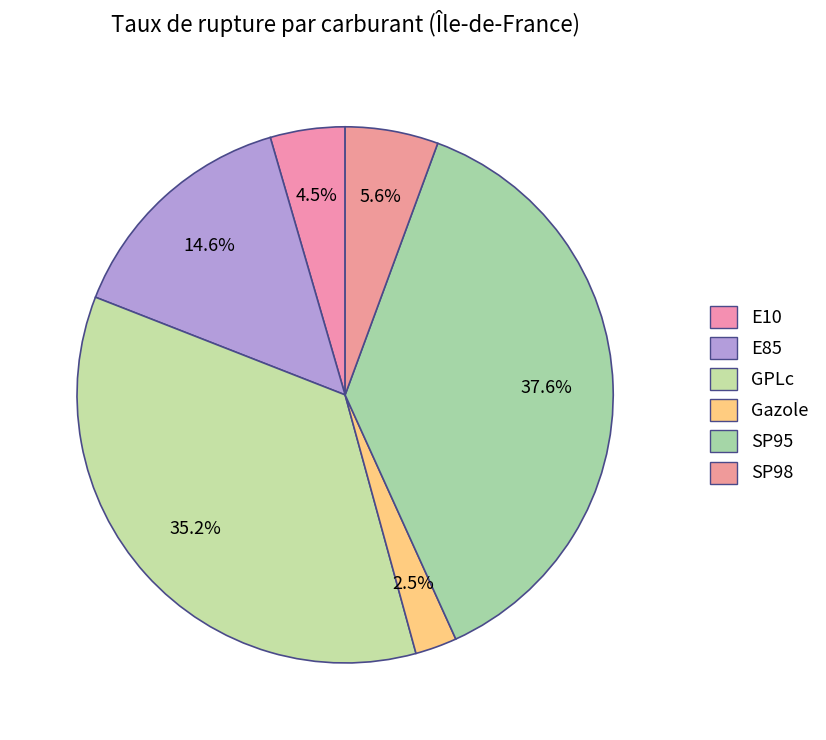

To the nearest percent, what is the combined percentage of E10 and Gazole?

7%